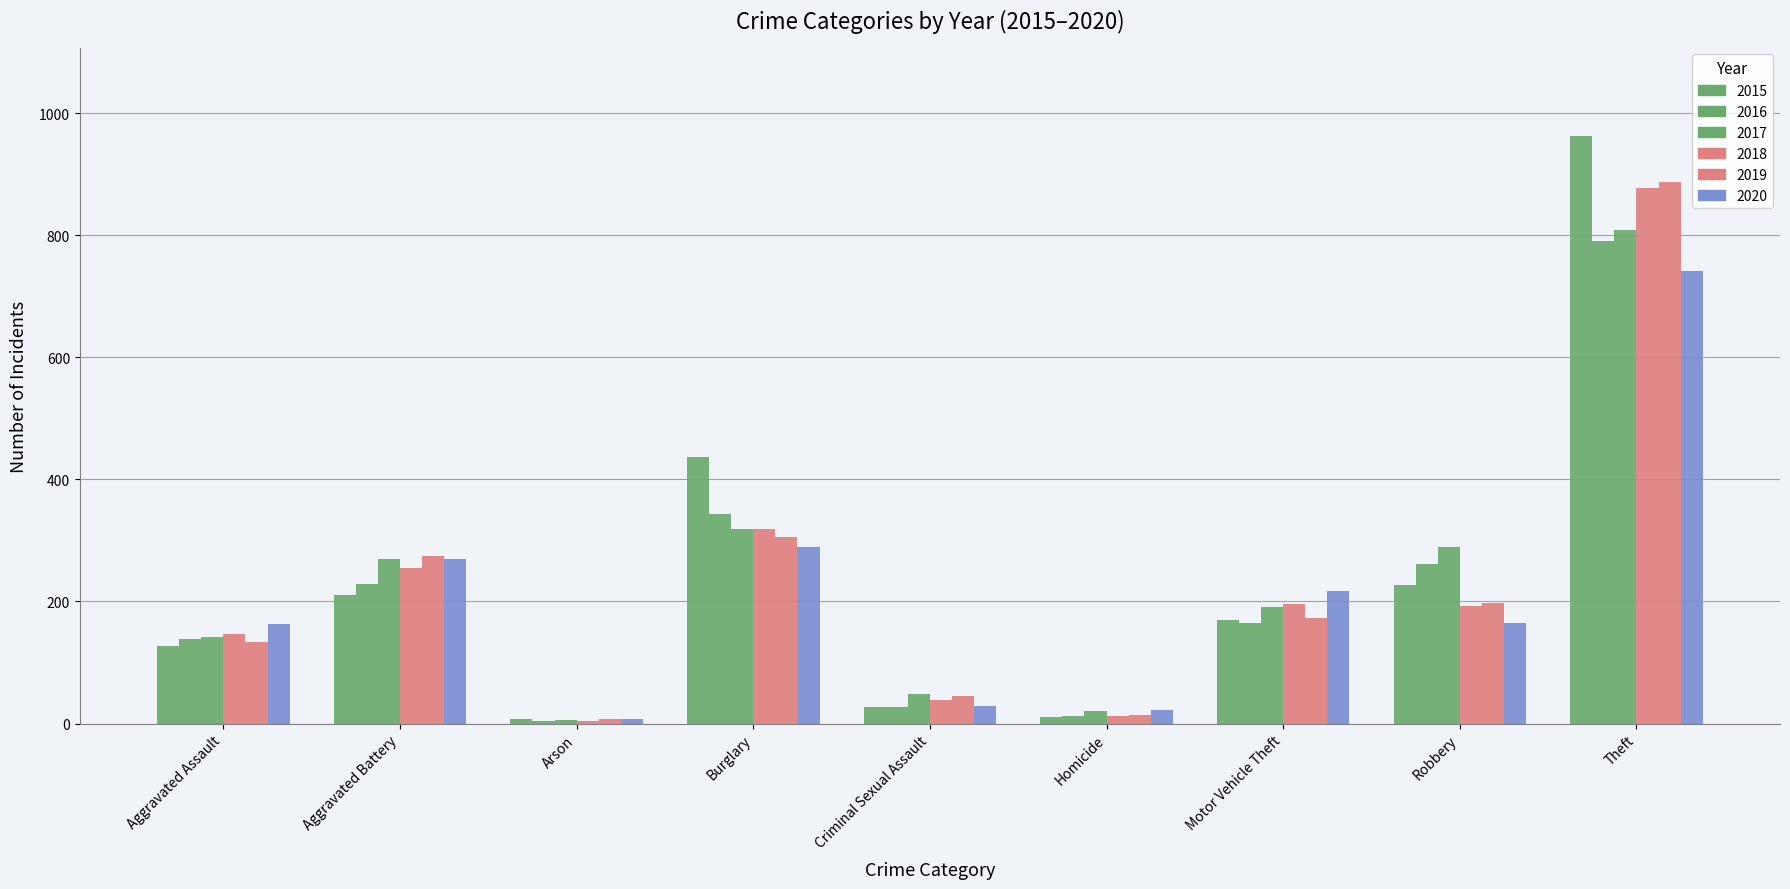

How many groups of bars are there?

9